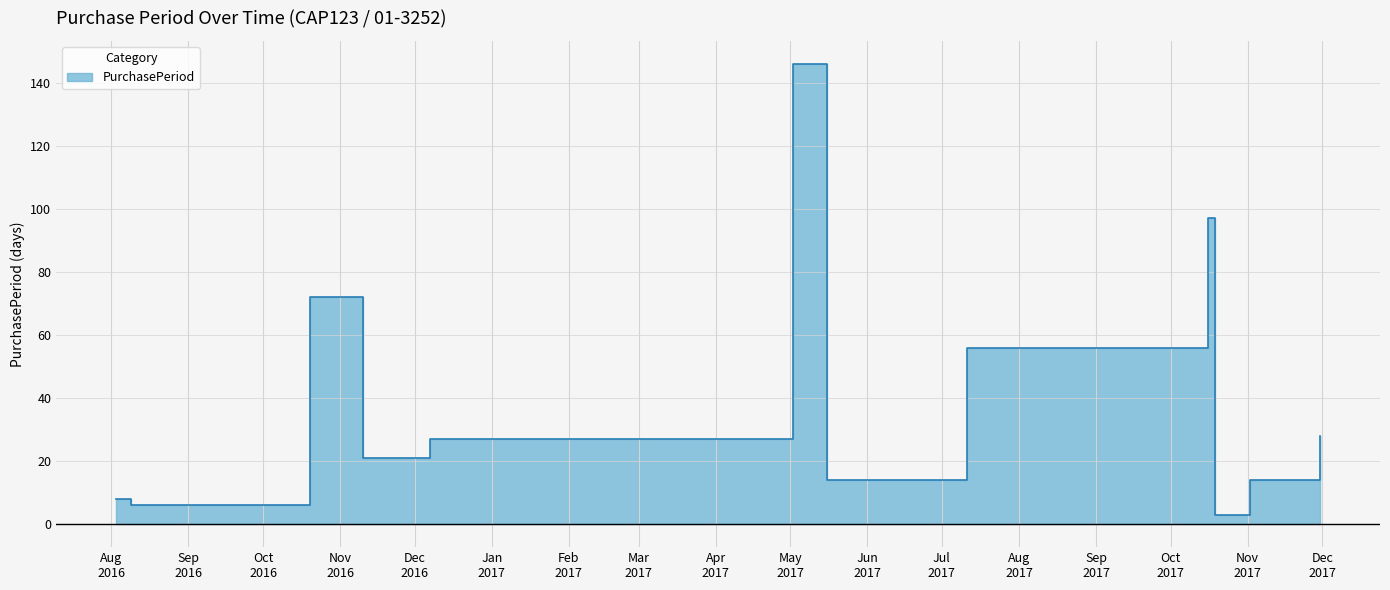

List the labels in order of value, largest first.

2017-05-02, 2017-10-16, 2016-10-20, 2017-07-11, 2017-11-30, 2016-12-07, 2016-11-10, 2017-05-16, 2017-11-02, 2016-08-03, 2016-08-09, 2017-10-19